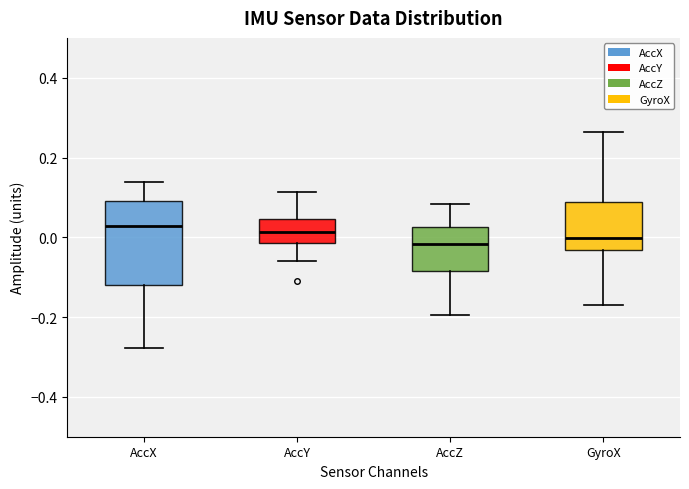

Which box is the tallest, from its lower edge to its upper edge?

AccX